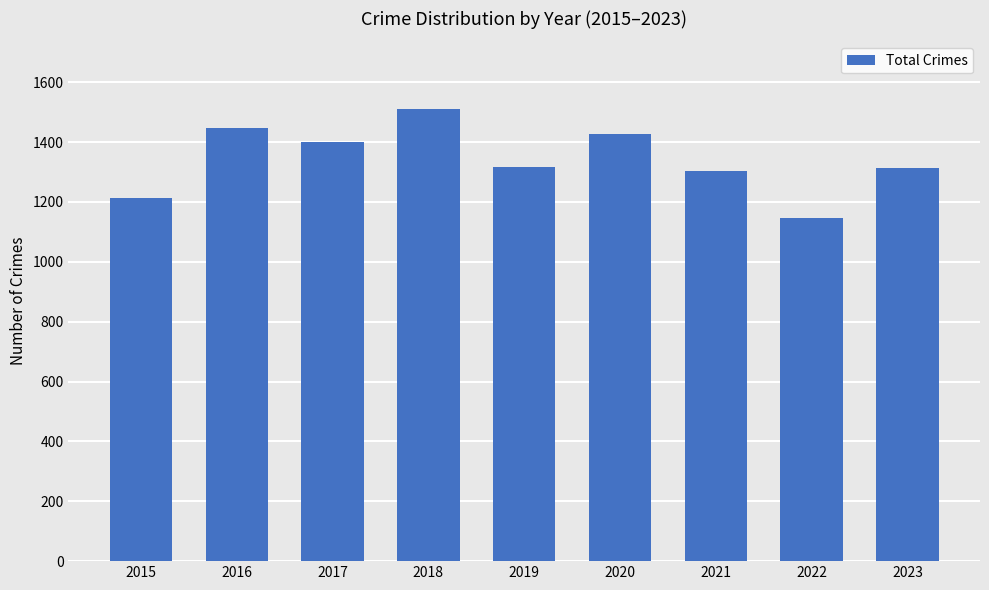

Count the number of categories in the chart.

9